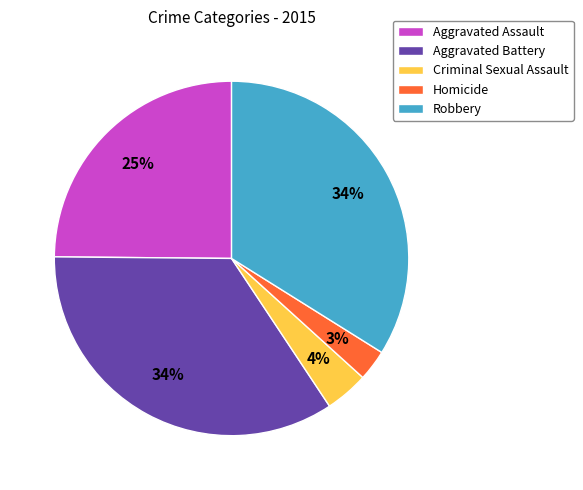

To the nearest percent, what portion does Criminal Sexual Assault represent?

4%